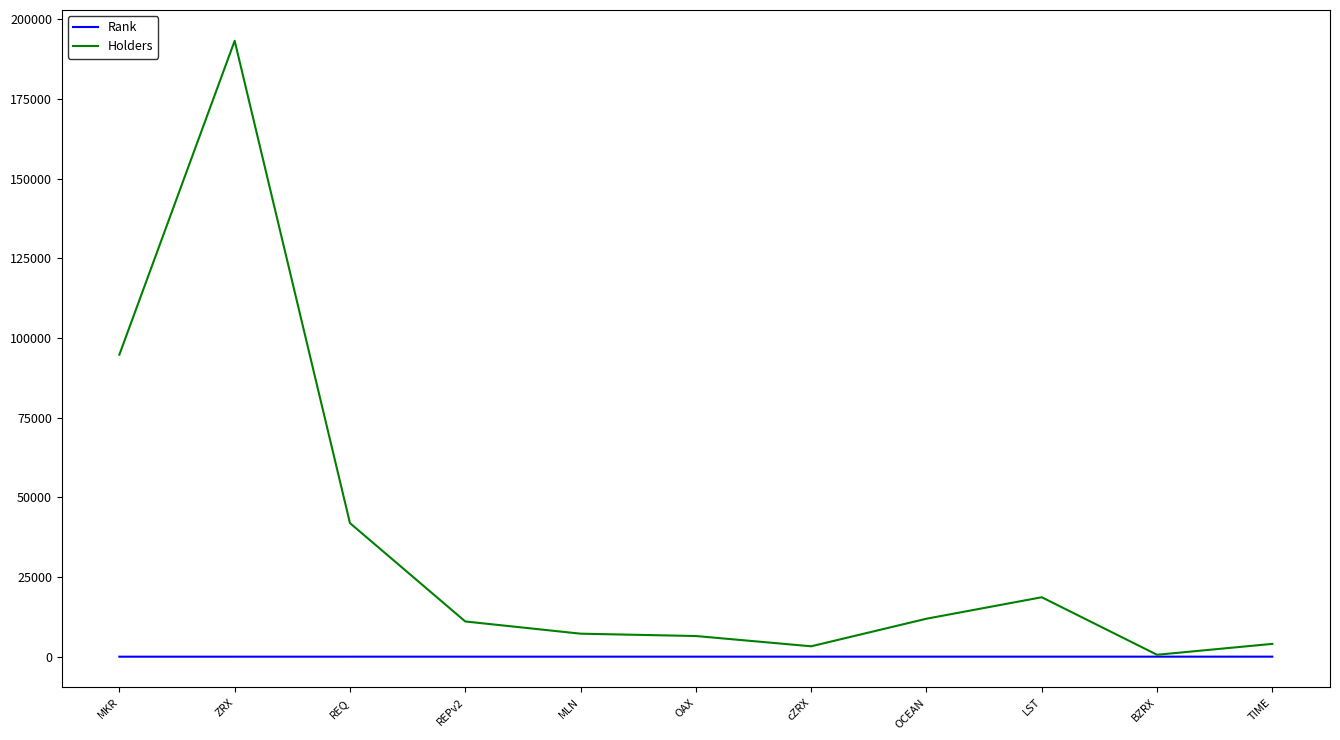

Does the chart have visible grid lines?

No